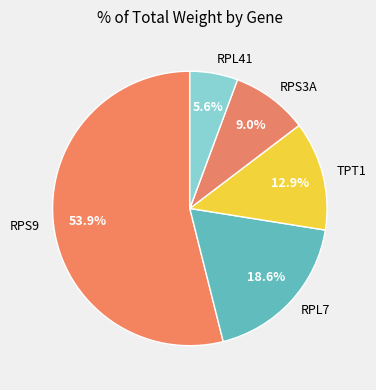

The TPT1 slice represents 24% of the pie. True or false?

False